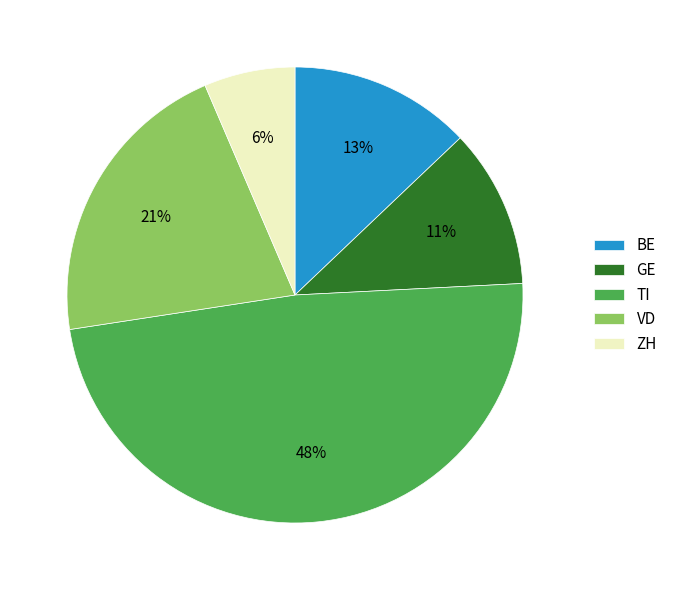

What is the ratio of the value at GE to the value at VD?

0.5